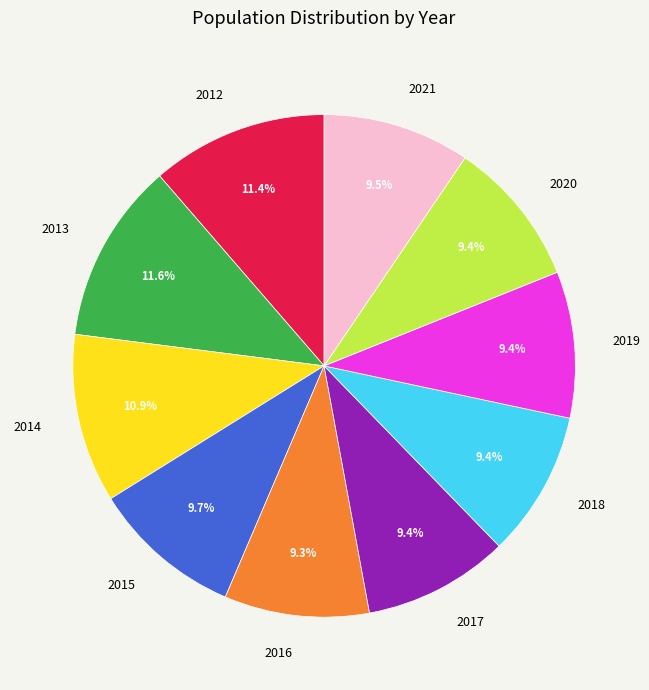

Is it true that 2013 is 26% of the pie?

False